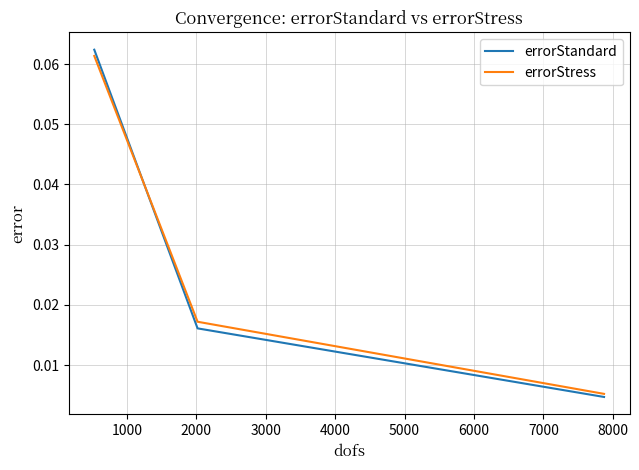

At how many categories does at least one series exceed 0?

3